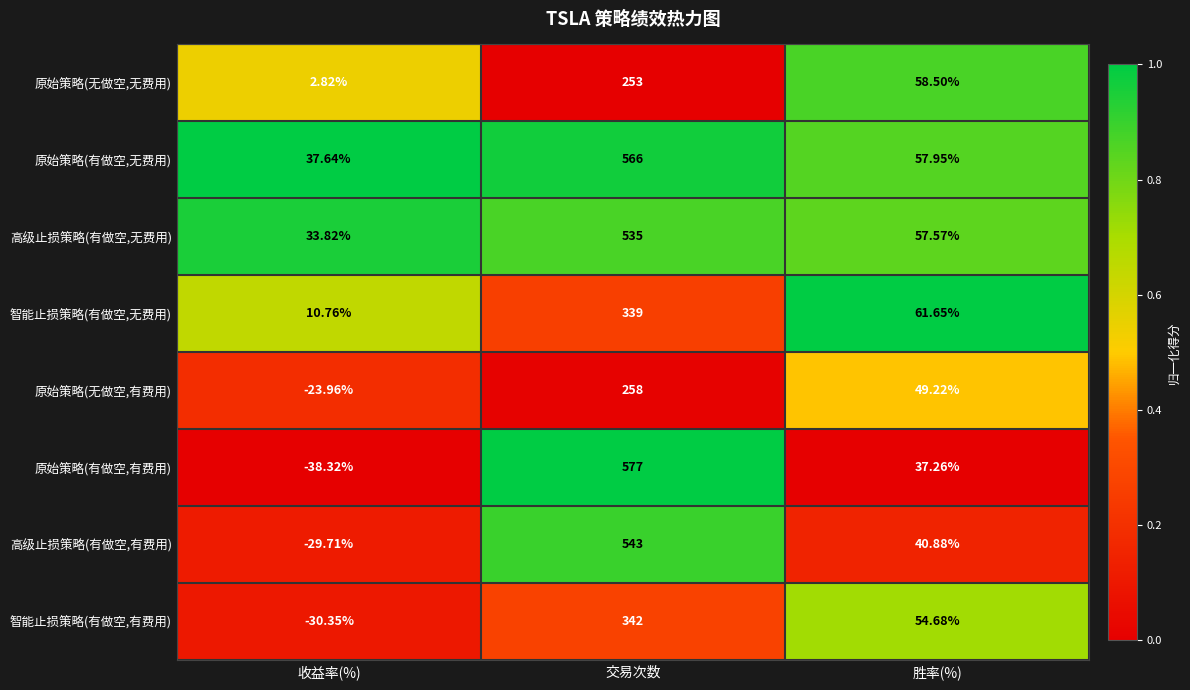

At which category is the sum across all series the highest?

交易次数